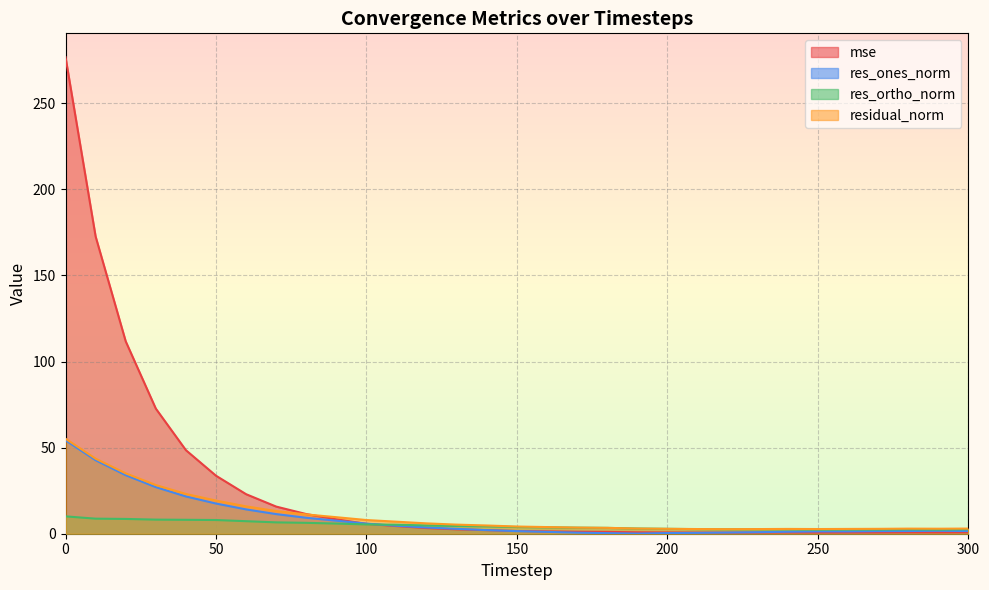

Does the chart display data point markers on the line(s)?

No